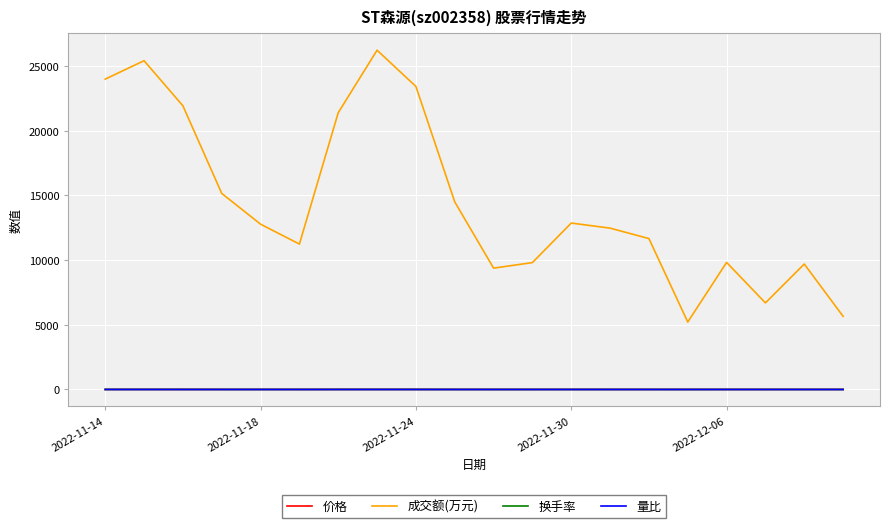

Which series has the largest total across all categories?

成交额(万元)